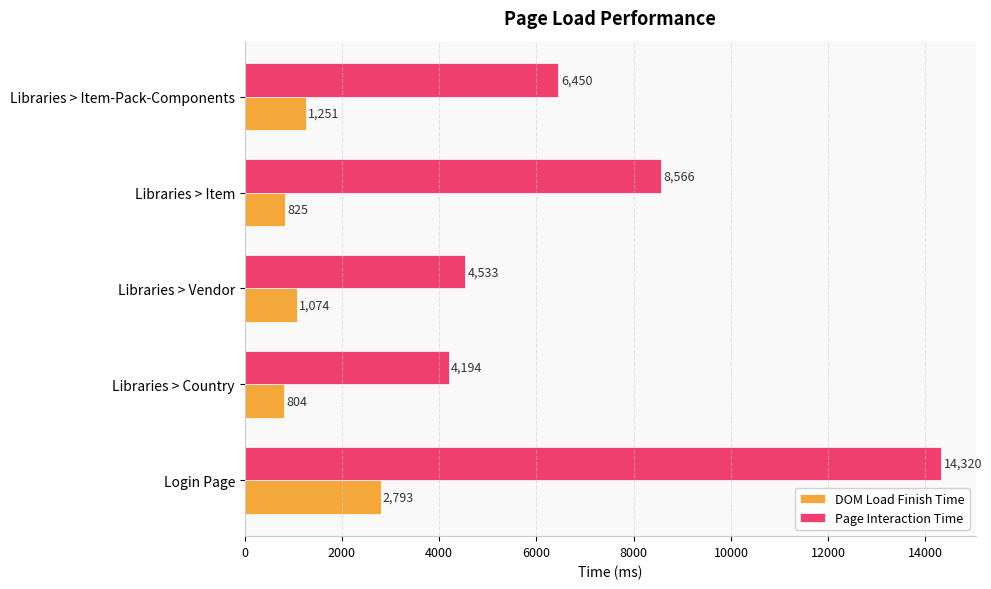

What is the difference between the second highest and second lowest values in the Page Interaction Time series?

4033